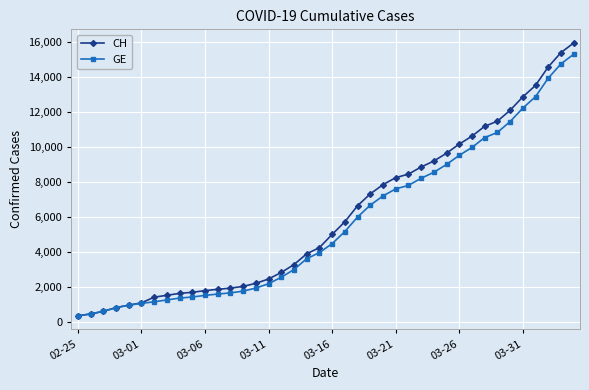

How many lines are shown in the chart?

2